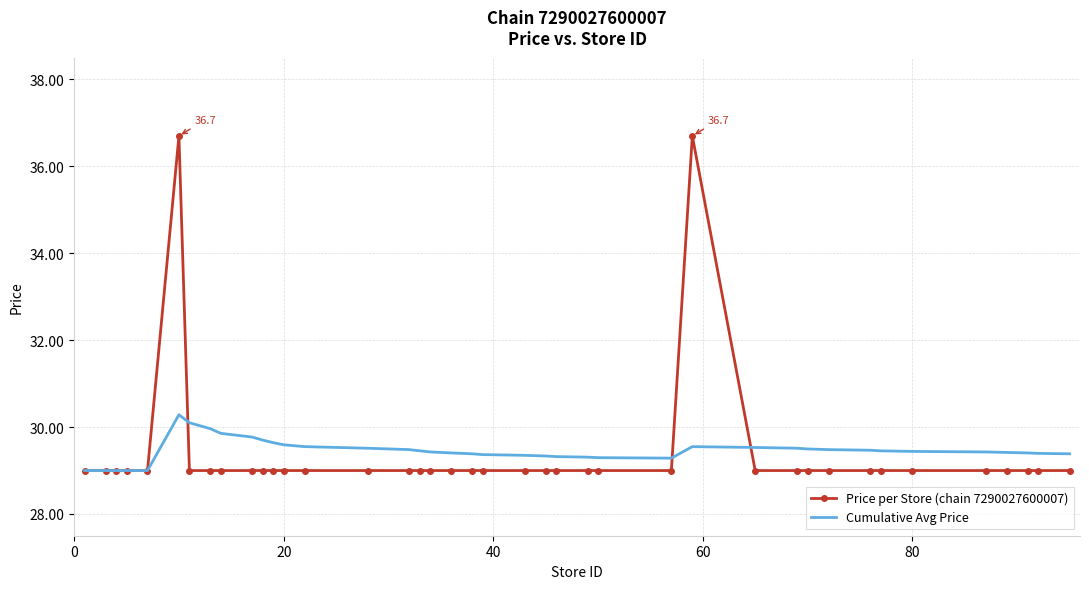

Rank the series by their maximum value, from highest to lowest.

Price per Store (chain 7290027600007), Cumulative Avg Price